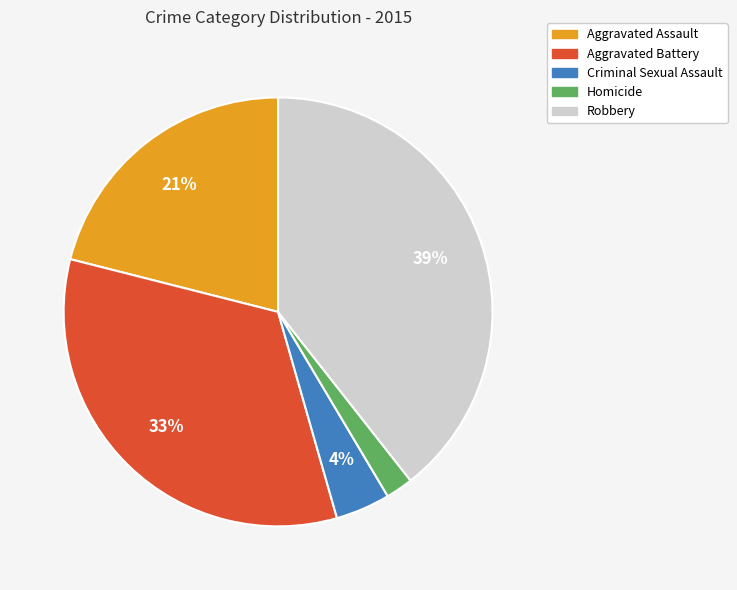

Do Homicide and Criminal Sexual Assault together represent more than half of the pie?

No